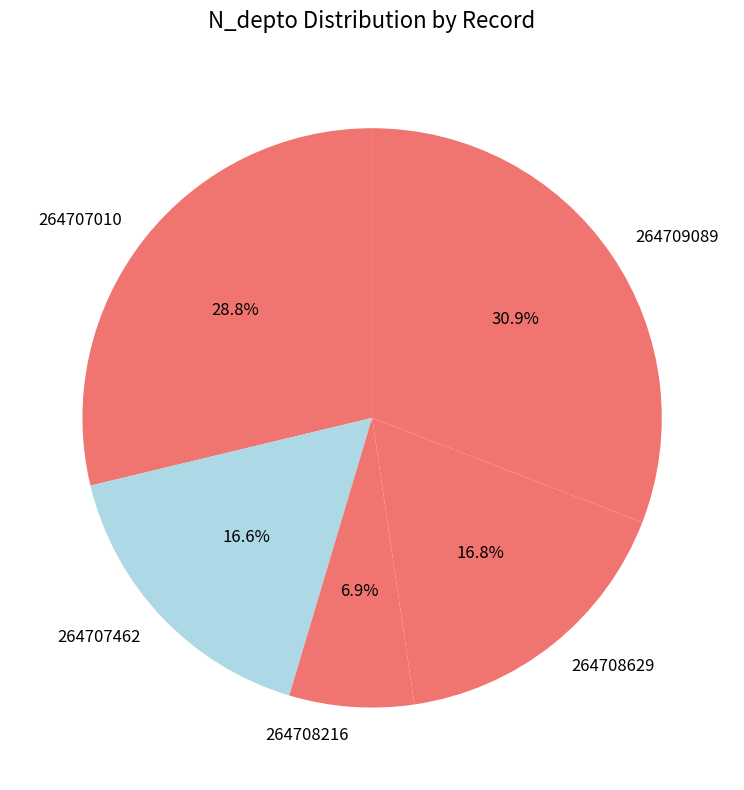

What percentage do 264709089 and 264708629 together represent?

47.7%